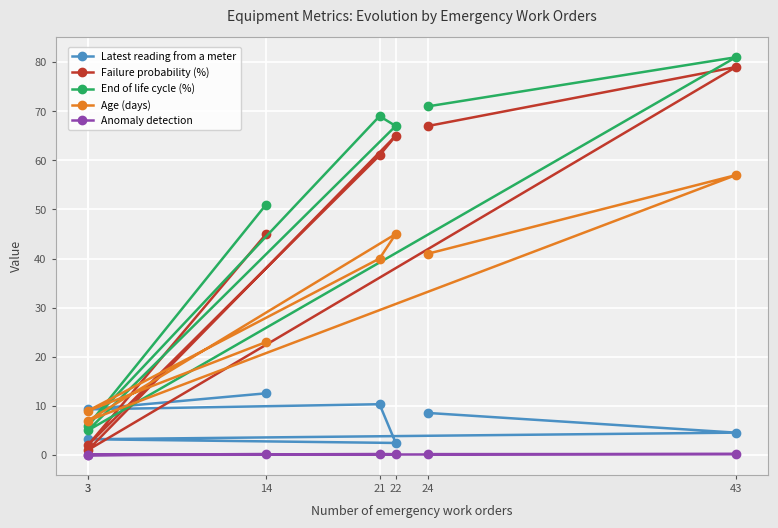

Reading right to left, extract all data points from this chart.

Latest reading from a meter: 24=8.6	43=4.5	3=3.2	22=2.5	21=10.3	3=9.3	14=12.6
Failure probability (%): 24=67.0	43=79.0	3=1.0	22=65.0	21=61.0	3=2.0	14=45.0
End of life cycle (%): 24=71.0	43=81.0	3=5.0	22=67.0	21=69.0	3=6.0	14=51.0
Age (days): 24=41.0	43=57.0	3=7.0	22=45.0	21=40.0	3=9.0	14=23.0
Anomaly detection: 24=0.2	43=0.2	3=0.0	22=0.2	21=0.2	3=0.0	14=0.2